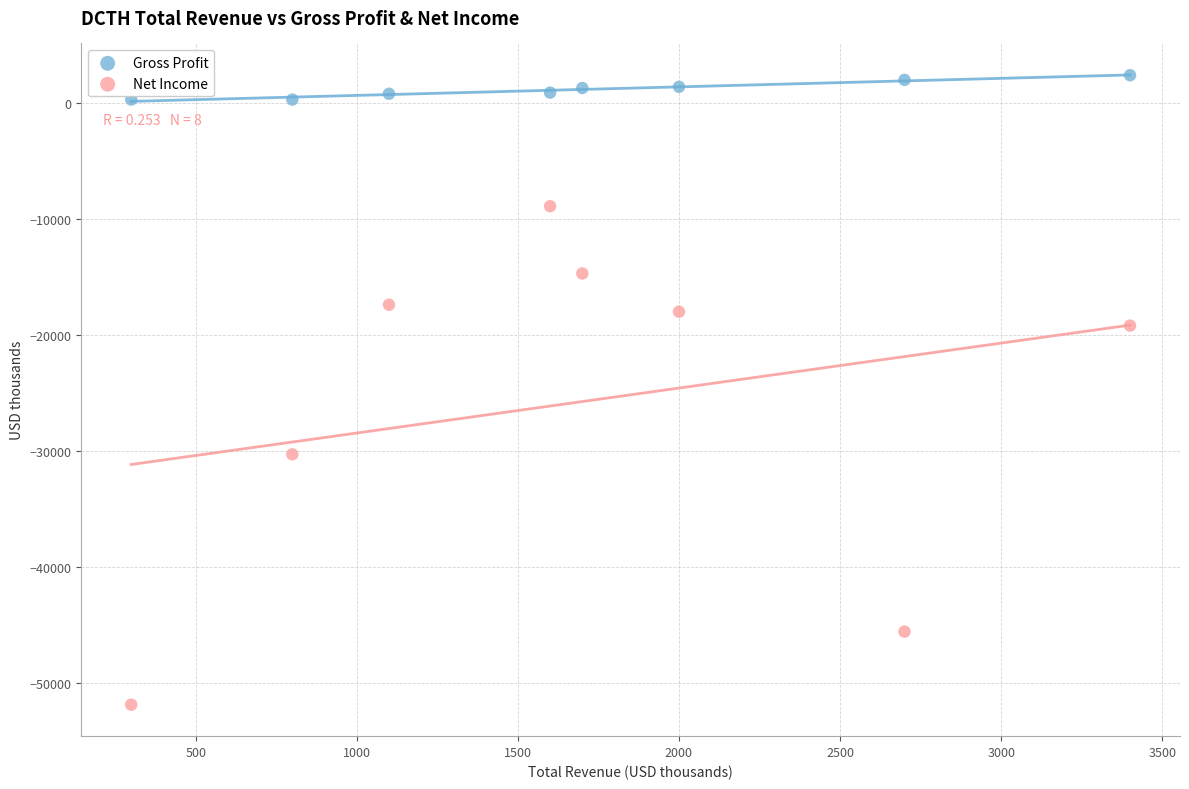

Across all data points, what is the range of X values (max minus min)?

3100